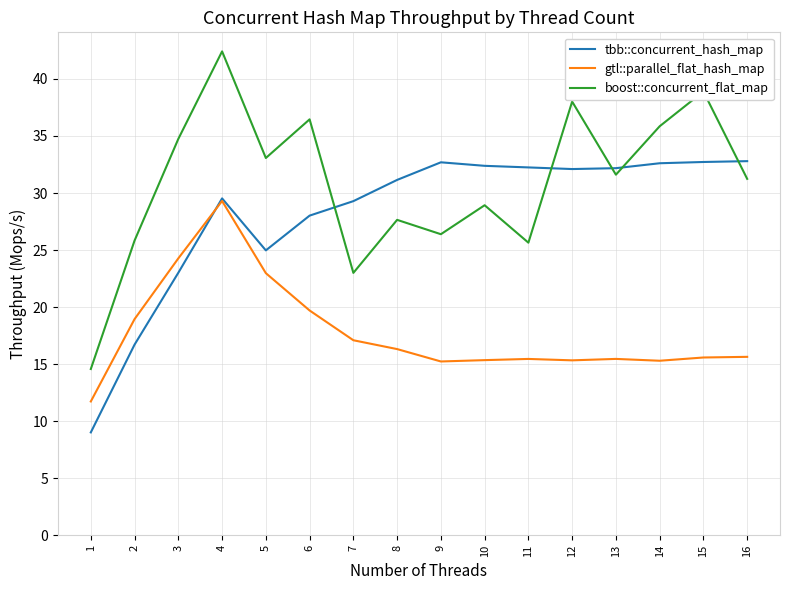

Which series has the largest total across all categories?

boost::concurrent_flat_map